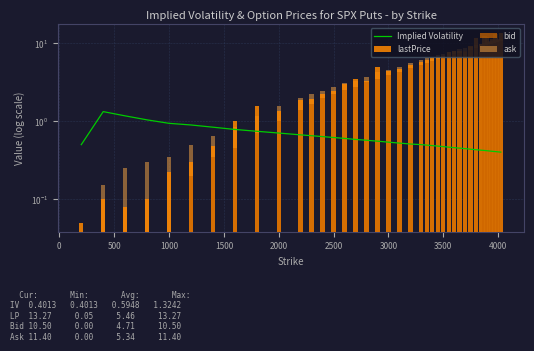

What is the sum of the Implied Volatility values at 25 and 500?

1.6